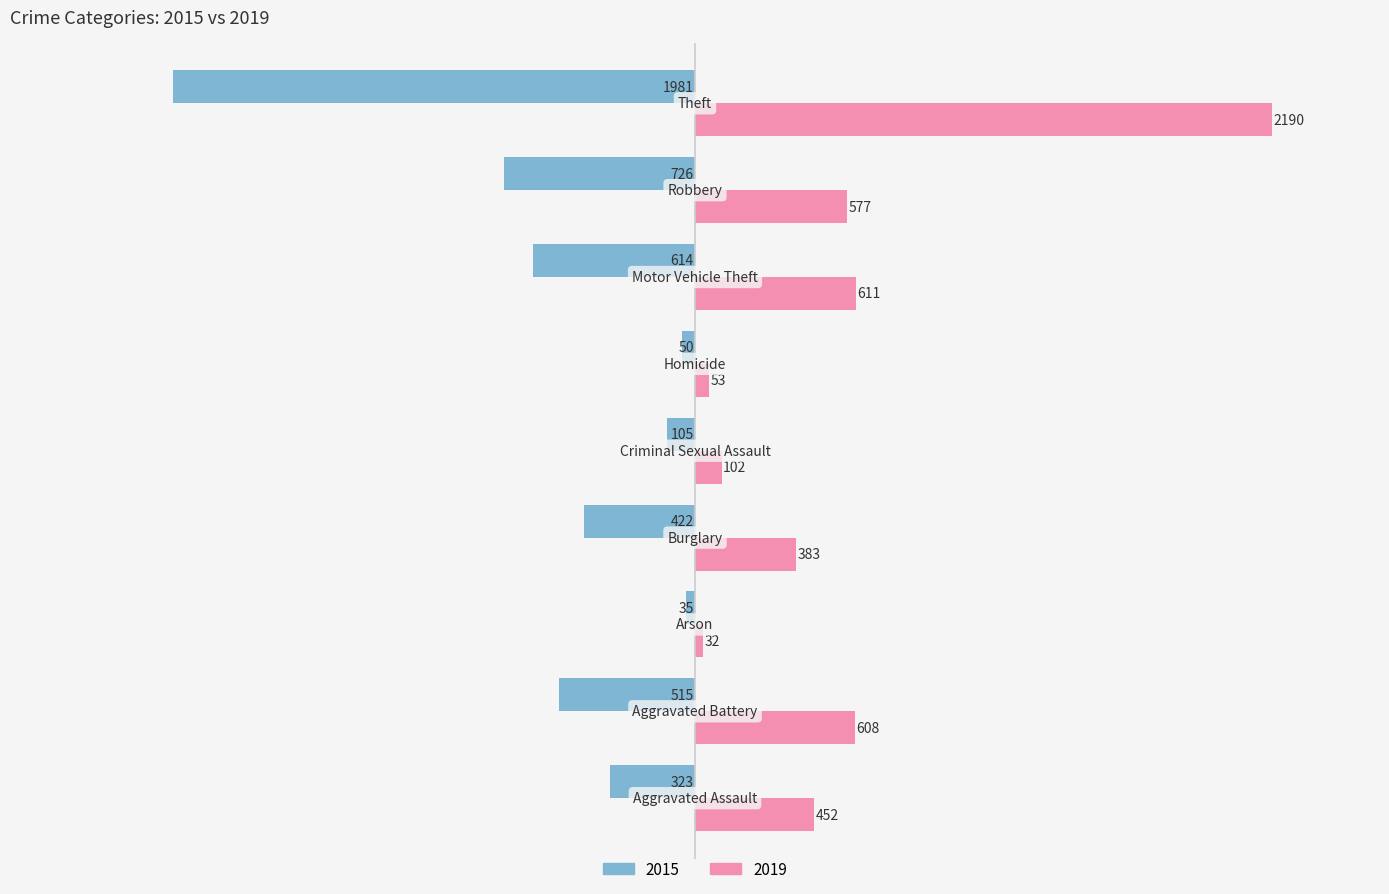

Which series has the widest spread of values?

2019